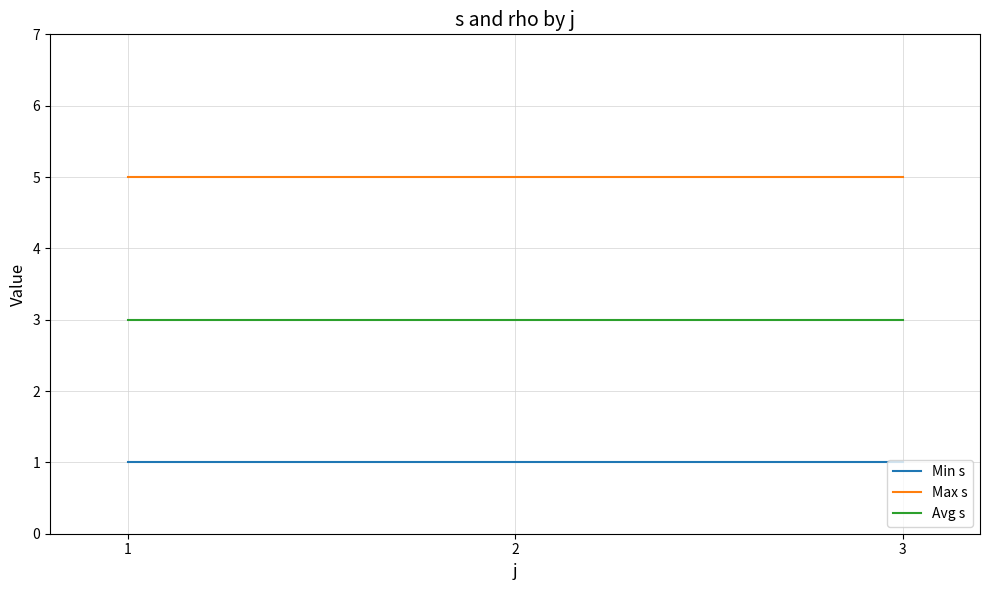

Rank the series at 1 from highest to lowest value.

Max s, Avg s, Min s